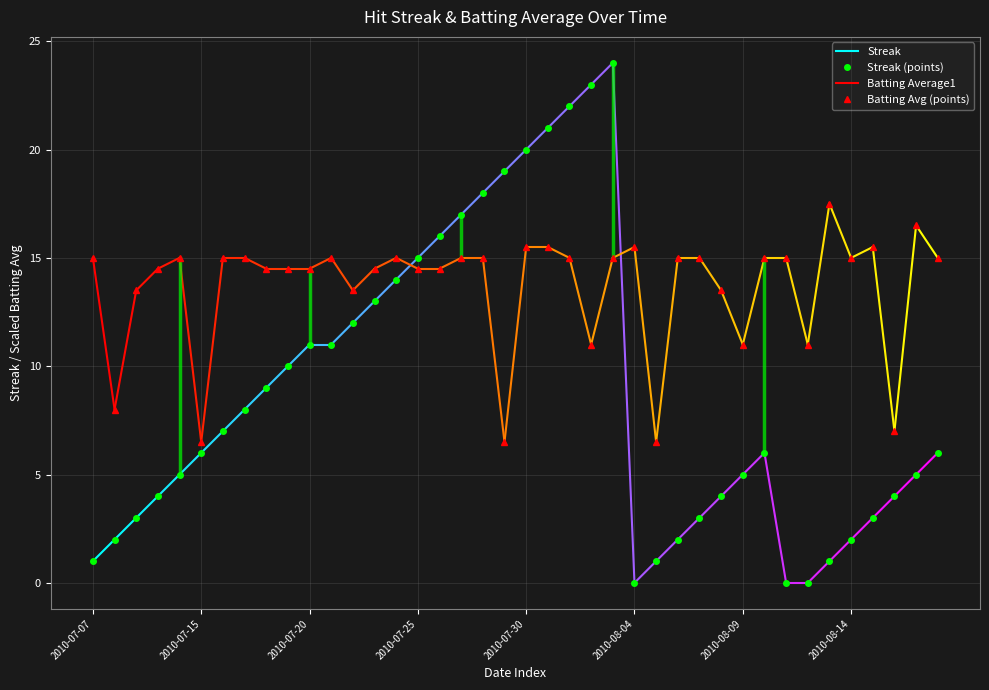

What is the spread (max minus min) of values at 2010-08-14?

13.0